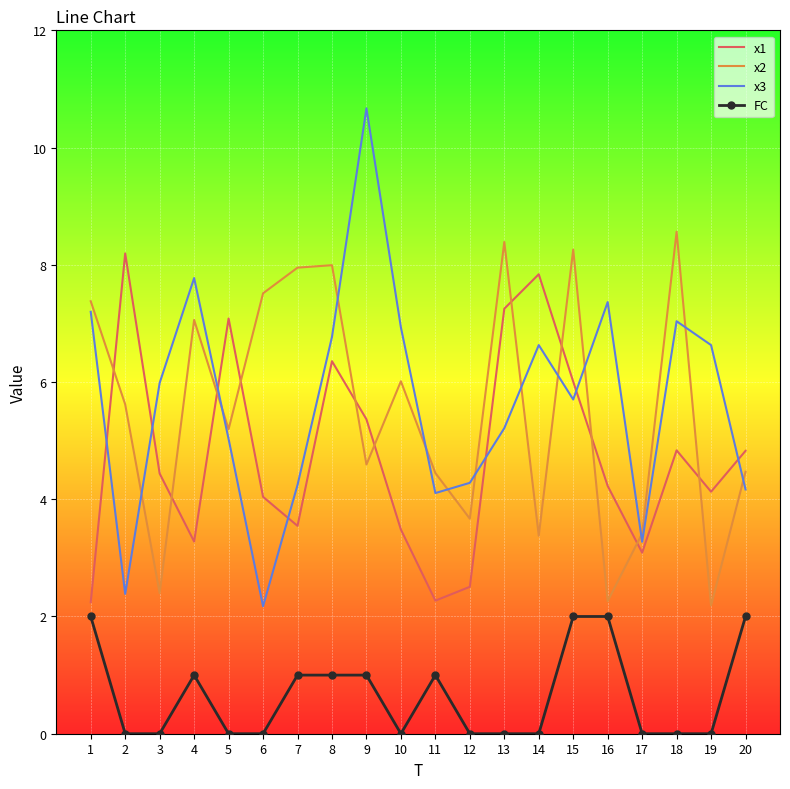

The x2 series shows 8.3 at 15. True or false?

True